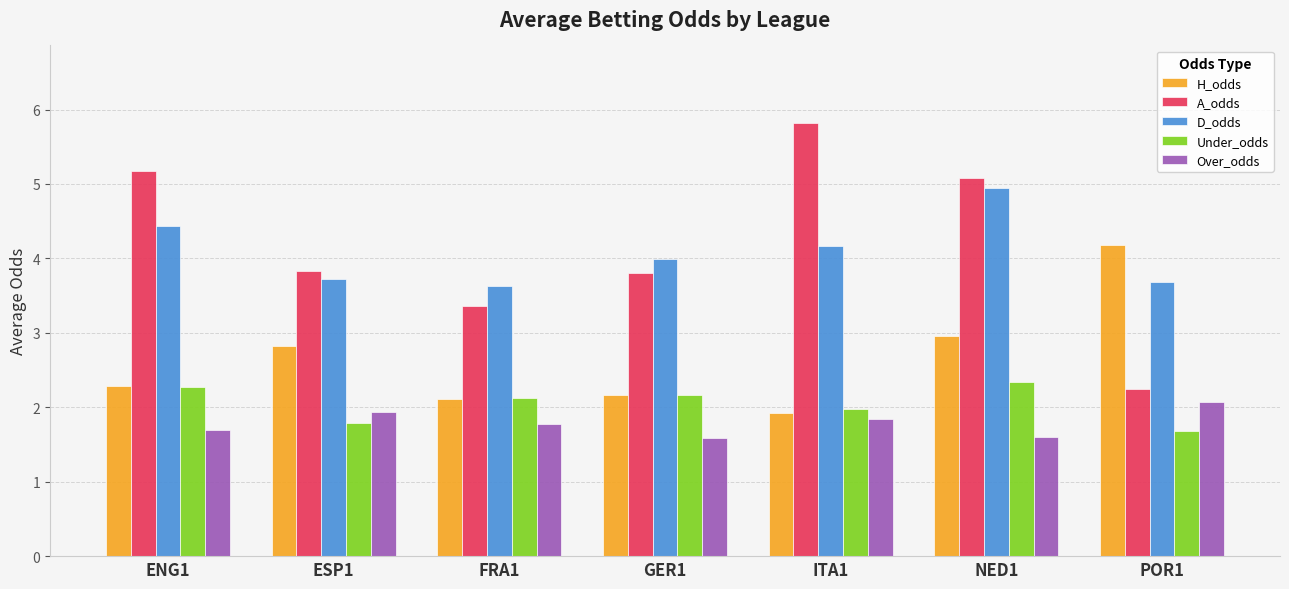

Reading left to right, extract all data points from this chart.

H_odds: ENG1=2.3	ESP1=2.8	FRA1=2.1	GER1=2.2	ITA1=1.9	NED1=3.0	POR1=4.2
A_odds: ENG1=5.2	ESP1=3.8	FRA1=3.4	GER1=3.8	ITA1=5.8	NED1=5.1	POR1=2.2
D_odds: ENG1=4.4	ESP1=3.7	FRA1=3.6	GER1=4.0	ITA1=4.2	NED1=5.0	POR1=3.7
Under_odds: ENG1=2.3	ESP1=1.8	FRA1=2.1	GER1=2.2	ITA1=2.0	NED1=2.3	POR1=1.7
Over_odds: ENG1=1.7	ESP1=1.9	FRA1=1.8	GER1=1.6	ITA1=1.8	NED1=1.6	POR1=2.1